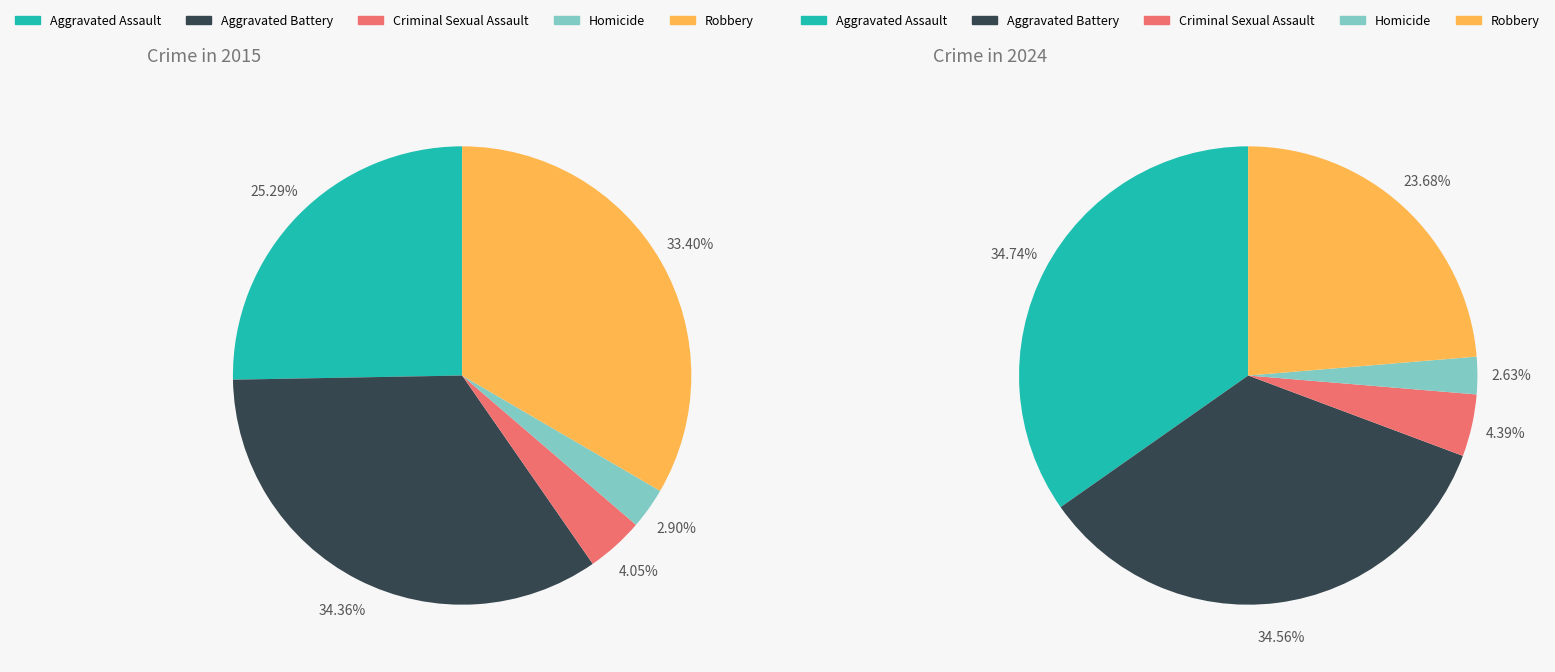

Rank the categories by 2024 value from lowest to highest.

Homicide, Criminal Sexual Assault, Robbery, Aggravated Battery, Aggravated Assault